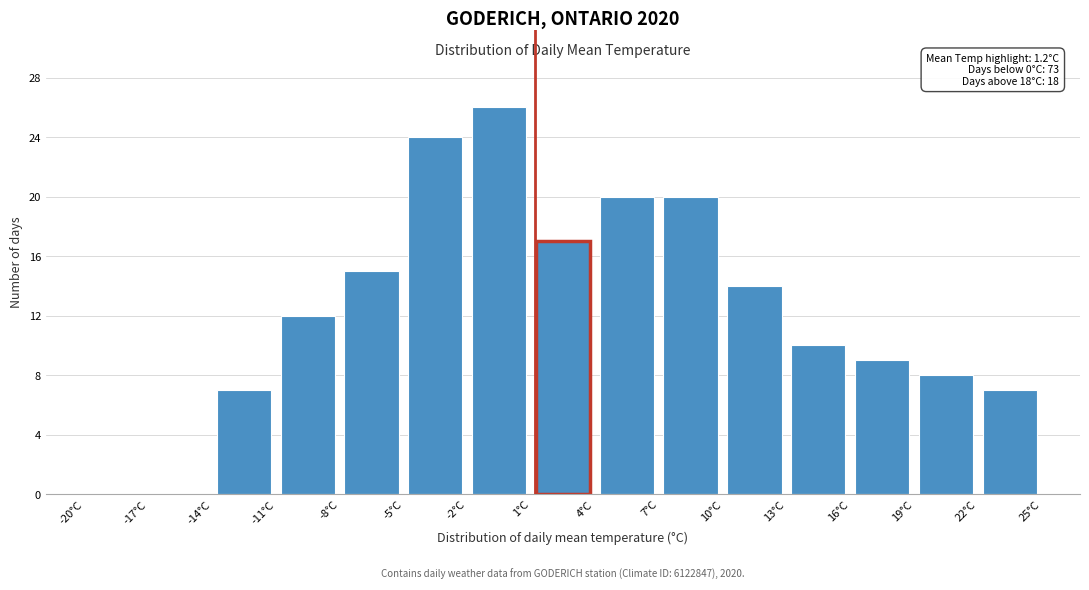

Which range on the x-axis has the tallest bar?

-2 to 1